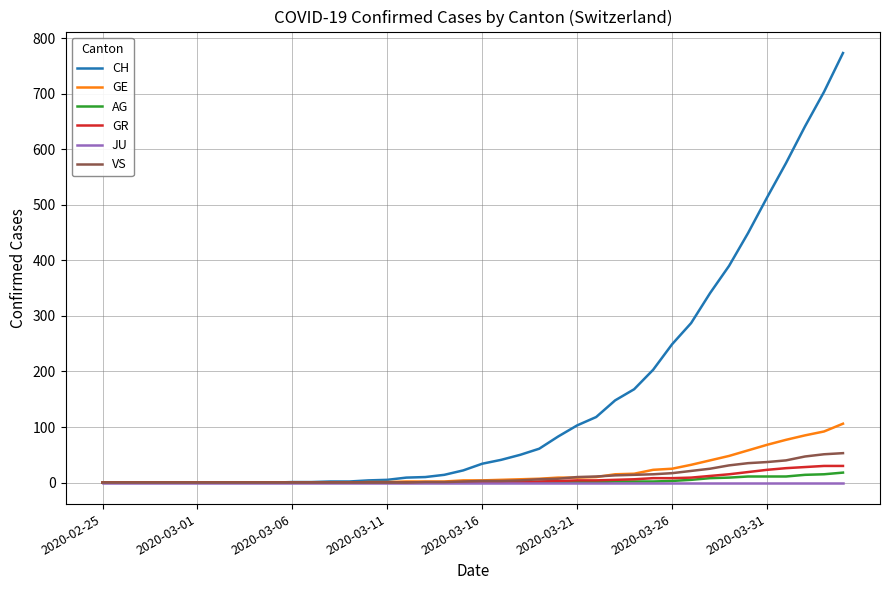

What is the maximum value for AG?

18